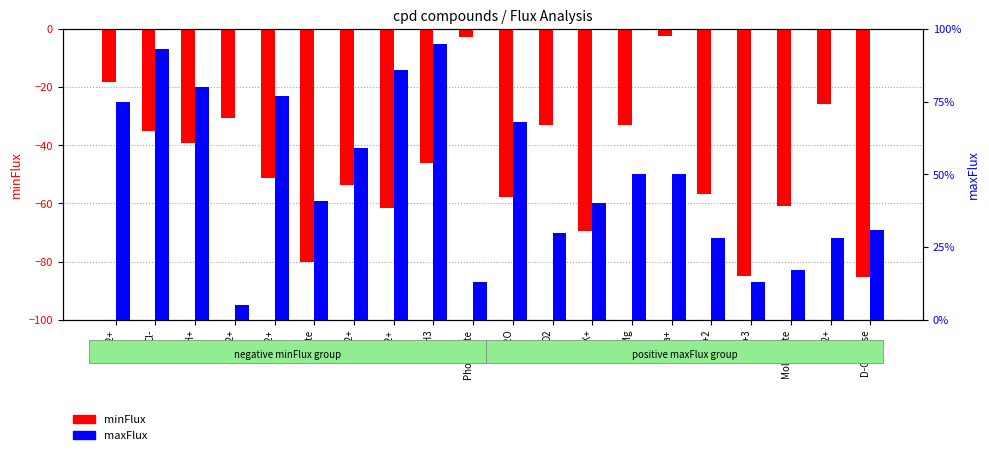

Is it true that minFlux equals -11.2 at Mg?

False